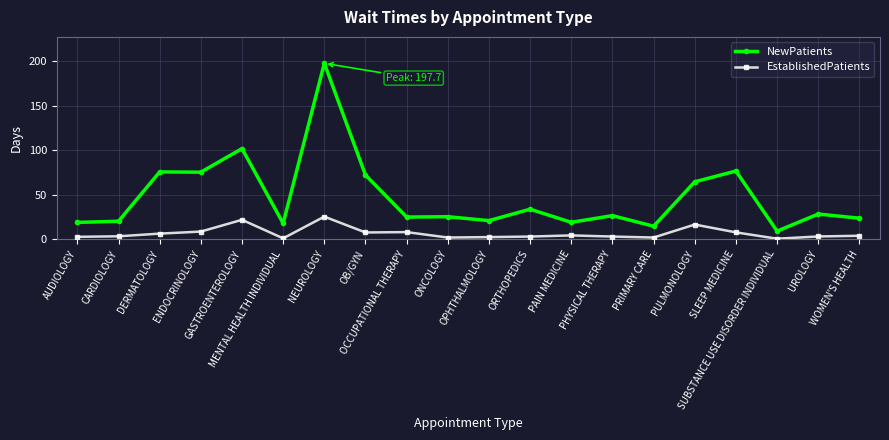

Which series has the widest spread of values?

NewPatients